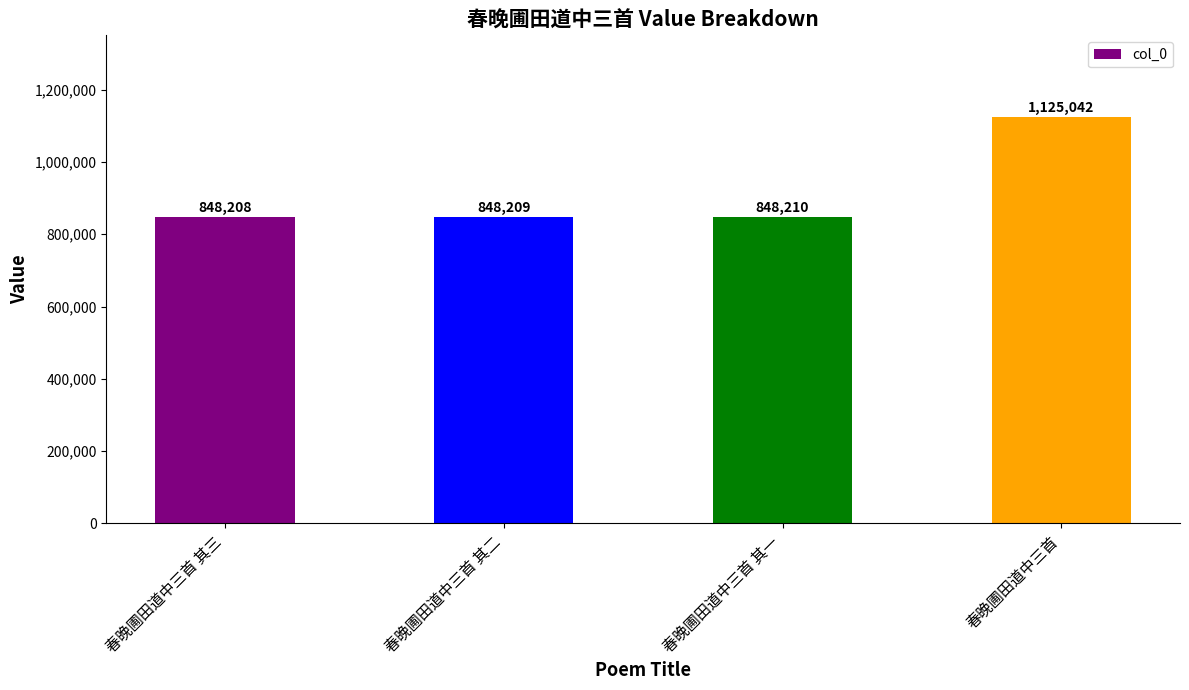

Rank the categories by value from lowest to highest.

春晚圃田道中三首 其三, 春晚圃田道中三首 其二, 春晚圃田道中三首 其一, 春晚圃田道中三首